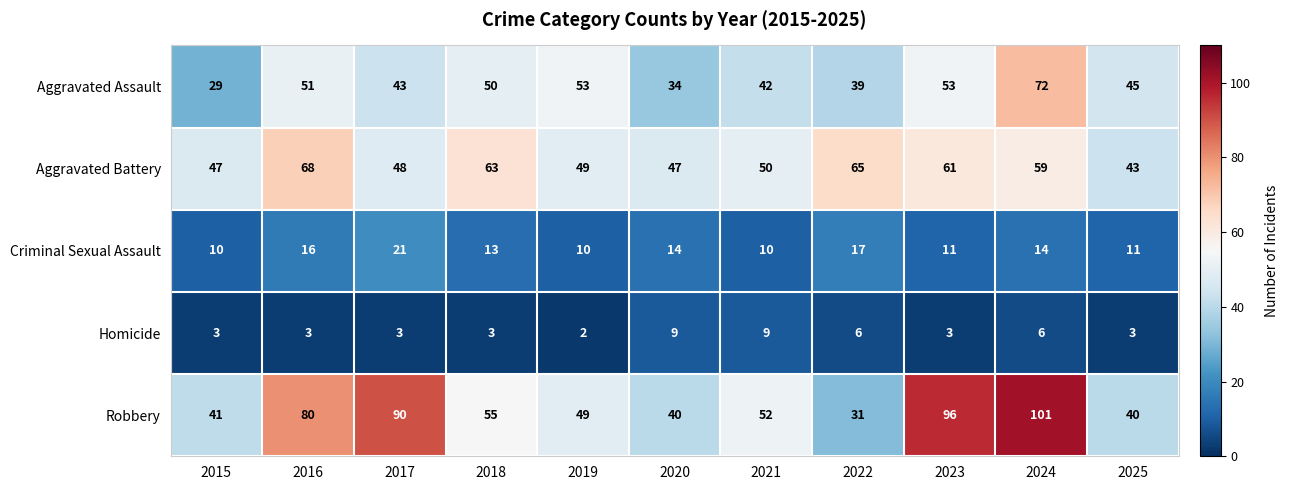

At which category does the chart reach its peak across all series?

2024